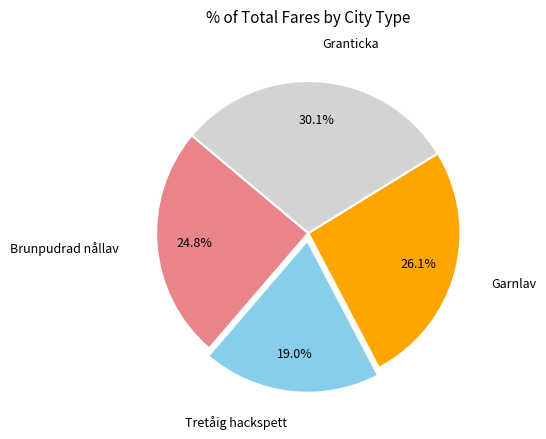

Which has a higher value, Brunpudrad nållav or Garnlav?

Garnlav